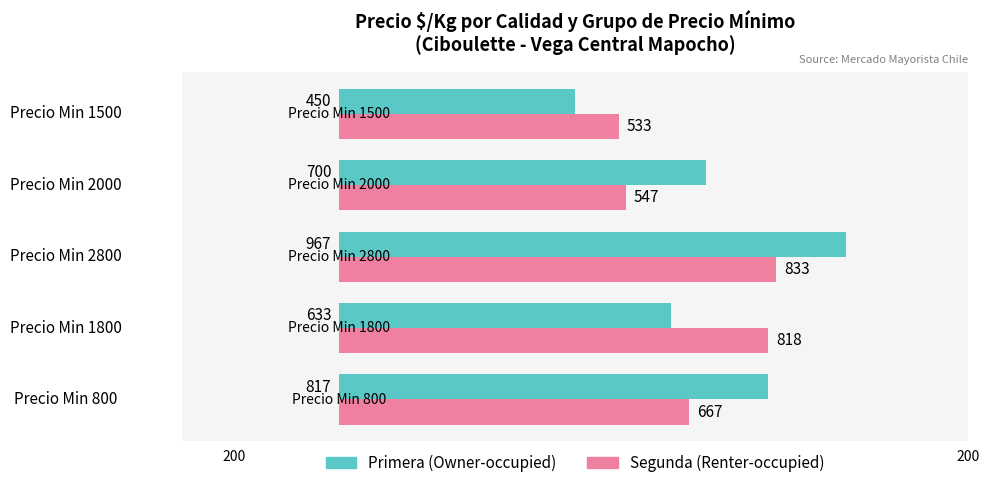

What is the greatest value displayed?

967